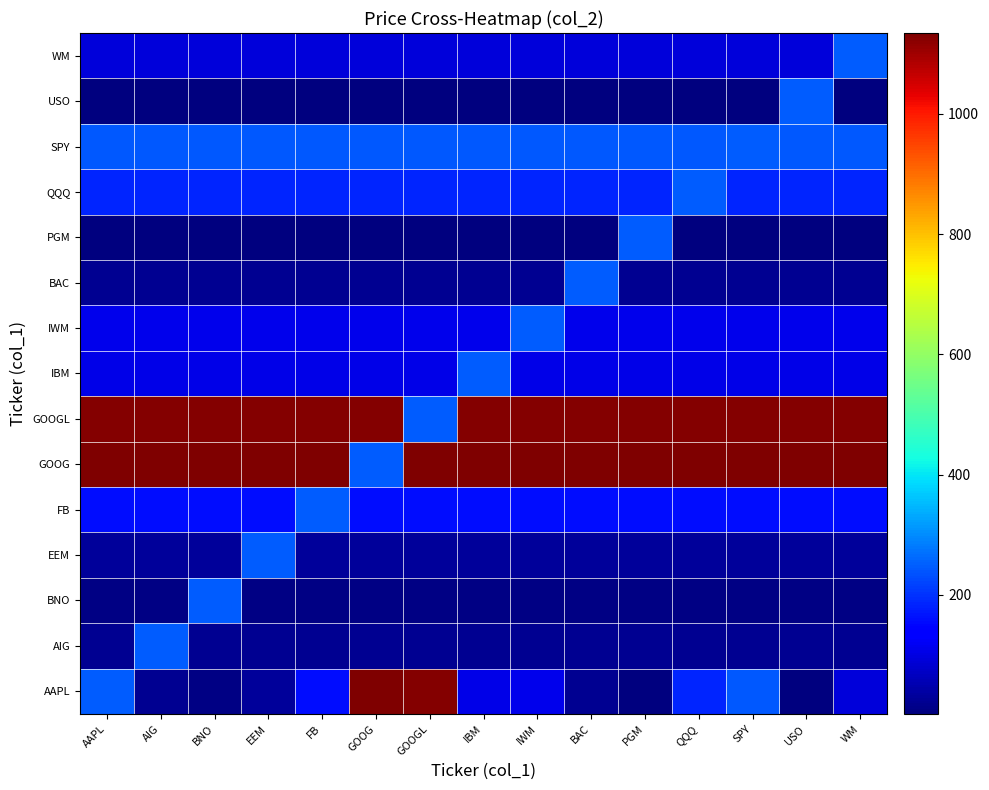

Reading left to right, extract all data points from this chart.

AAPL: AAPL=246.9	AIG=22.9	BNO=9.0	EEM=32.9	FB=161.0	GOOG=1134.5	GOOGL=1130.0	IBM=105.4	IWM=109.0	BAC=21.0	PGM=2.2	QQQ=183.7	SPY=243.2	USO=5.0	WM=92.1
AIG: AAPL=22.9	AIG=246.9	BNO=22.9	EEM=22.9	FB=22.9	GOOG=22.9	GOOGL=22.9	IBM=22.9	IWM=22.9	BAC=22.9	PGM=22.9	QQQ=22.9	SPY=22.9	USO=22.9	WM=22.9
BNO: AAPL=9.0	AIG=9.0	BNO=246.9	EEM=9.0	FB=9.0	GOOG=9.0	GOOGL=9.0	IBM=9.0	IWM=9.0	BAC=9.0	PGM=9.0	QQQ=9.0	SPY=9.0	USO=9.0	WM=9.0
EEM: AAPL=32.9	AIG=32.9	BNO=32.9	EEM=246.9	FB=32.9	GOOG=32.9	GOOGL=32.9	IBM=32.9	IWM=32.9	BAC=32.9	PGM=32.9	QQQ=32.9	SPY=32.9	USO=32.9	WM=32.9
FB: AAPL=161.0	AIG=161.0	BNO=161.0	EEM=161.0	FB=246.9	GOOG=161.0	GOOGL=161.0	IBM=161.0	IWM=161.0	BAC=161.0	PGM=161.0	QQQ=161.0	SPY=161.0	USO=161.0	WM=161.0
GOOG: AAPL=1134.5	AIG=1134.5	BNO=1134.5	EEM=1134.5	FB=1134.5	GOOG=246.9	GOOGL=1134.5	IBM=1134.5	IWM=1134.5	BAC=1134.5	PGM=1134.5	QQQ=1134.5	SPY=1134.5	USO=1134.5	WM=1134.5
GOOGL: AAPL=1130.0	AIG=1130.0	BNO=1130.0	EEM=1130.0	FB=1130.0	GOOG=1130.0	GOOGL=246.9	IBM=1130.0	IWM=1130.0	BAC=1130.0	PGM=1130.0	QQQ=1130.0	SPY=1130.0	USO=1130.0	WM=1130.0
IBM: AAPL=105.4	AIG=105.4	BNO=105.4	EEM=105.4	FB=105.4	GOOG=105.4	GOOGL=105.4	IBM=246.9	IWM=105.4	BAC=105.4	PGM=105.4	QQQ=105.4	SPY=105.4	USO=105.4	WM=105.4
IWM: AAPL=109.0	AIG=109.0	BNO=109.0	EEM=109.0	FB=109.0	GOOG=109.0	GOOGL=109.0	IBM=109.0	IWM=246.9	BAC=109.0	PGM=109.0	QQQ=109.0	SPY=109.0	USO=109.0	WM=109.0
BAC: AAPL=21.0	AIG=21.0	BNO=21.0	EEM=21.0	FB=21.0	GOOG=21.0	GOOGL=21.0	IBM=21.0	IWM=21.0	BAC=246.9	PGM=21.0	QQQ=21.0	SPY=21.0	USO=21.0	WM=21.0
PGM: AAPL=2.2	AIG=2.2	BNO=2.2	EEM=2.2	FB=2.2	GOOG=2.2	GOOGL=2.2	IBM=2.2	IWM=2.2	BAC=2.2	PGM=246.9	QQQ=2.2	SPY=2.2	USO=2.2	WM=2.2
QQQ: AAPL=183.7	AIG=183.7	BNO=183.7	EEM=183.7	FB=183.7	GOOG=183.7	GOOGL=183.7	IBM=183.7	IWM=183.7	BAC=183.7	PGM=183.7	QQQ=246.9	SPY=183.7	USO=183.7	WM=183.7
SPY: AAPL=243.2	AIG=243.2	BNO=243.2	EEM=243.2	FB=243.2	GOOG=243.2	GOOGL=243.2	IBM=243.2	IWM=243.2	BAC=243.2	PGM=243.2	QQQ=243.2	SPY=246.9	USO=243.2	WM=243.2
USO: AAPL=5.0	AIG=5.0	BNO=5.0	EEM=5.0	FB=5.0	GOOG=5.0	GOOGL=5.0	IBM=5.0	IWM=5.0	BAC=5.0	PGM=5.0	QQQ=5.0	SPY=5.0	USO=246.9	WM=5.0
WM: AAPL=92.1	AIG=92.1	BNO=92.1	EEM=92.1	FB=92.1	GOOG=92.1	GOOGL=92.1	IBM=92.1	IWM=92.1	BAC=92.1	PGM=92.1	QQQ=92.1	SPY=92.1	USO=92.1	WM=246.9